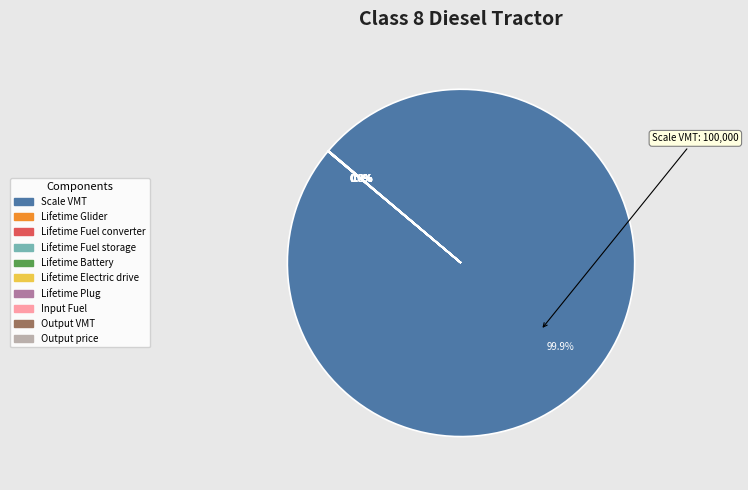

Which slice represents more than half of the pie?

Scale VMT